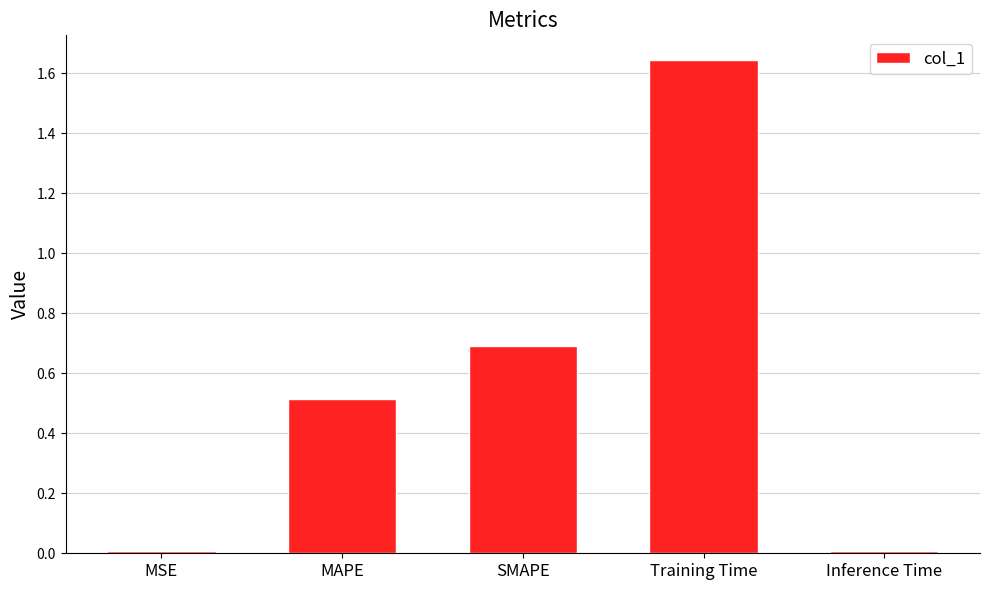

What is the difference between the second highest and minimum values?

0.7